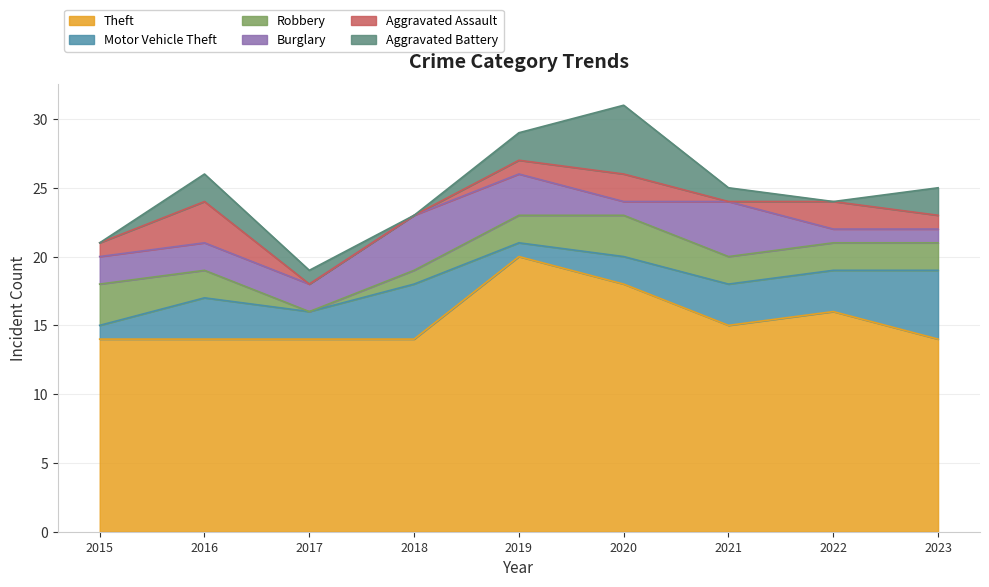

Reading right to left, list all the values displayed in this chart.

Theft: 2023=14	2022=16	2021=15	2020=18	2019=20	2018=14	2017=14	2016=14	2015=14
Motor Vehicle Theft: 2023=5	2022=3	2021=3	2020=2	2019=1	2018=4	2017=2	2016=3	2015=1
Robbery: 2023=2	2022=2	2021=2	2020=3	2019=2	2018=1	2017=0	2016=2	2015=3
Burglary: 2023=1	2022=1	2021=4	2020=1	2019=3	2018=4	2017=2	2016=2	2015=2
Aggravated Assault: 2023=1	2022=2	2021=0	2020=2	2019=1	2018=0	2017=0	2016=3	2015=1
Aggravated Battery: 2023=2	2022=0	2021=1	2020=5	2019=2	2018=0	2017=1	2016=2	2015=0